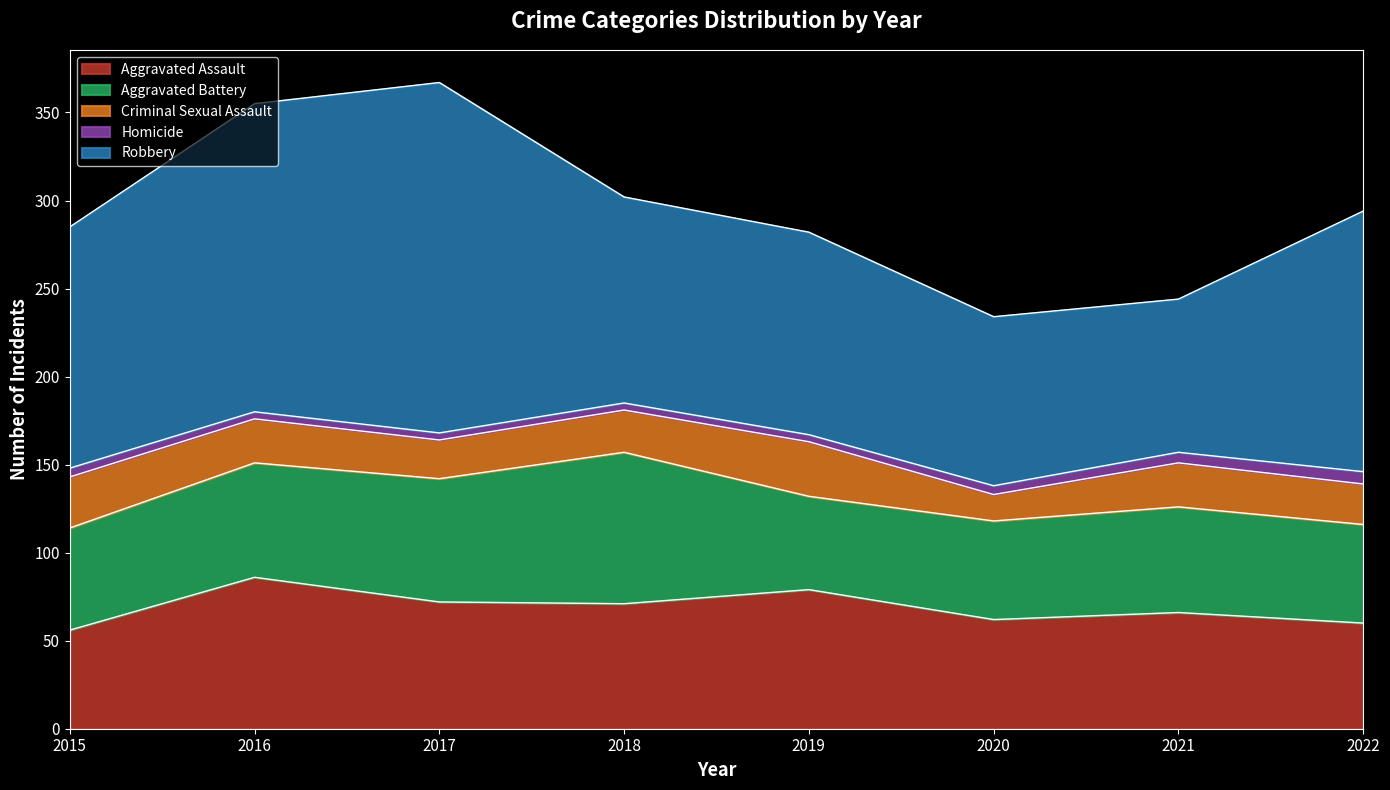

True or false: Aggravated Assault has more than 2 interior local peaks.

True